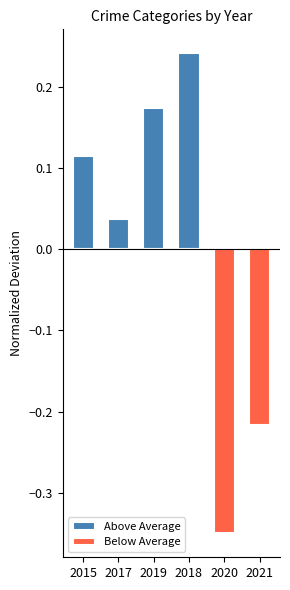

Reading left to right, extract all data points from this chart.

Above Average: 2015=0.1	2017=0.0	2019=0.2	2018=0.2	2020=0.0	2021=0.0
Below Average: 2015=0.0	2017=0.0	2019=0.0	2018=0.0	2020=-0.3	2021=-0.2